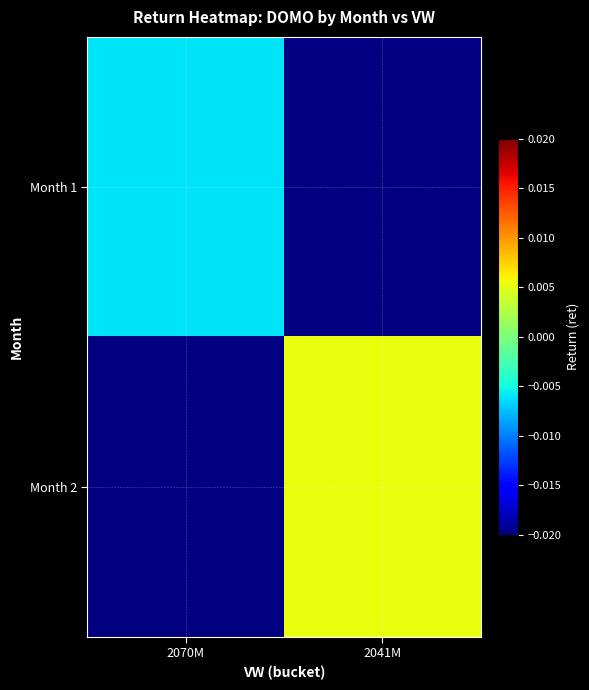

Where is Month 1 nearest to the value 0?

2070M